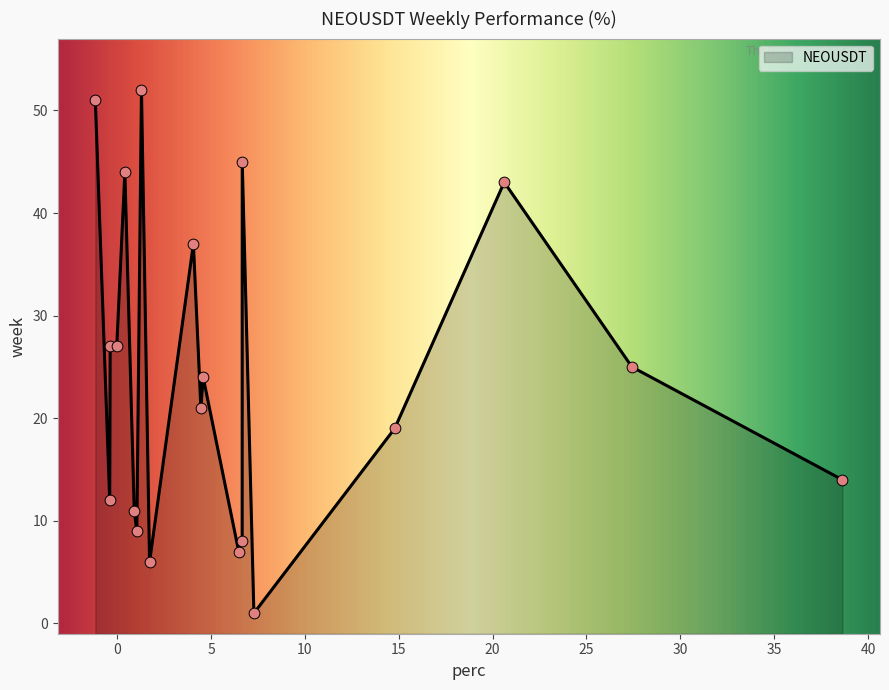

What is the ratio of the value at 45 to the value at 9?

6.4